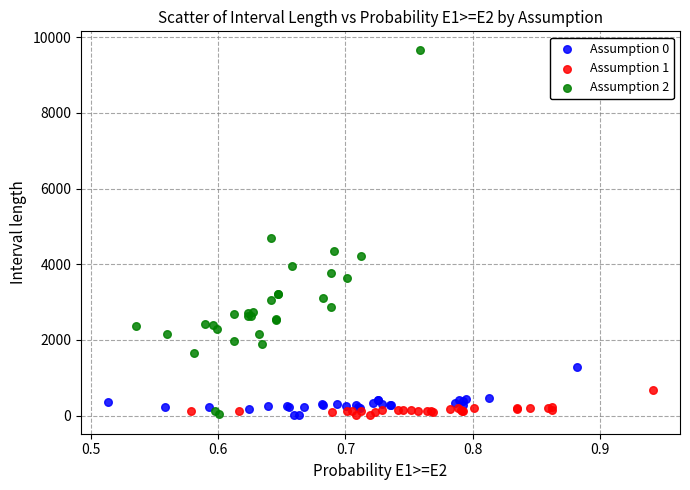

Which series has the largest Y range (max minus min)?

Assumption 2